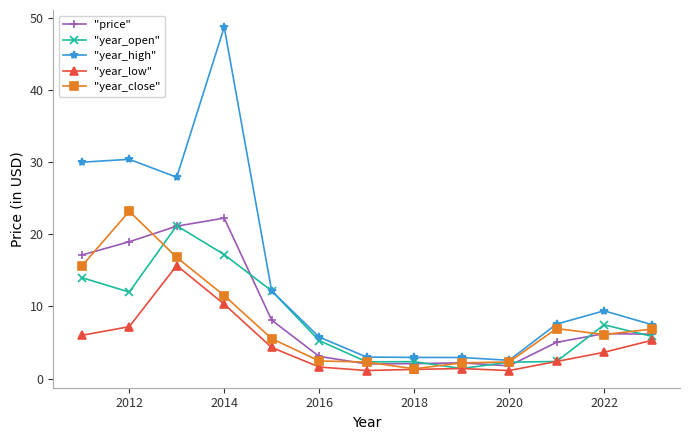

What is the value of the "year_high" point at the 6th from the left?

5.8